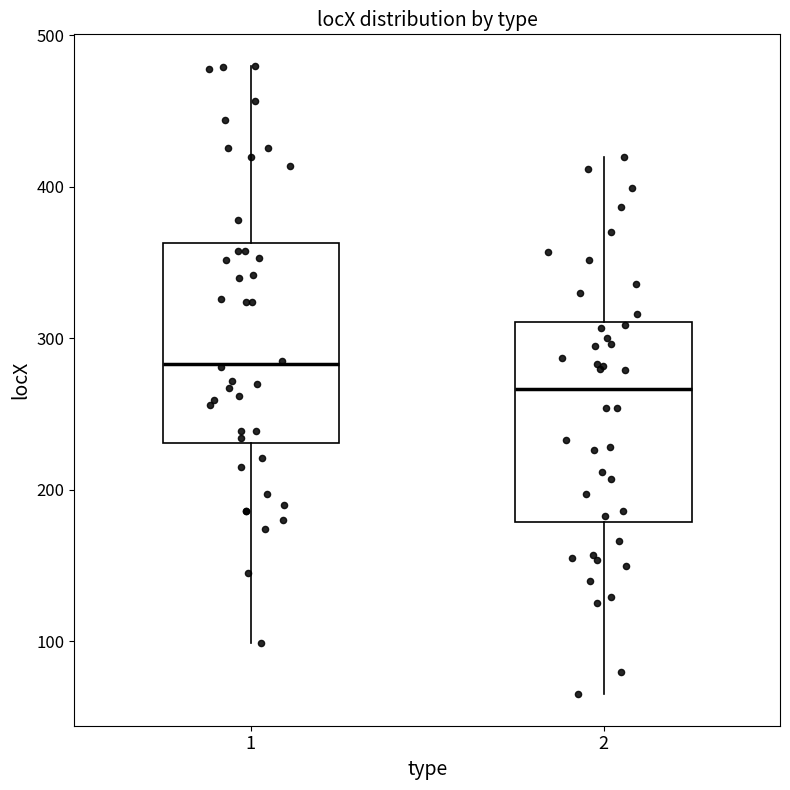

Where does the median line of the box at x = 1 sit on the y-axis? The values are not printed on the chart, so give them approximately, as read against the axis.

280